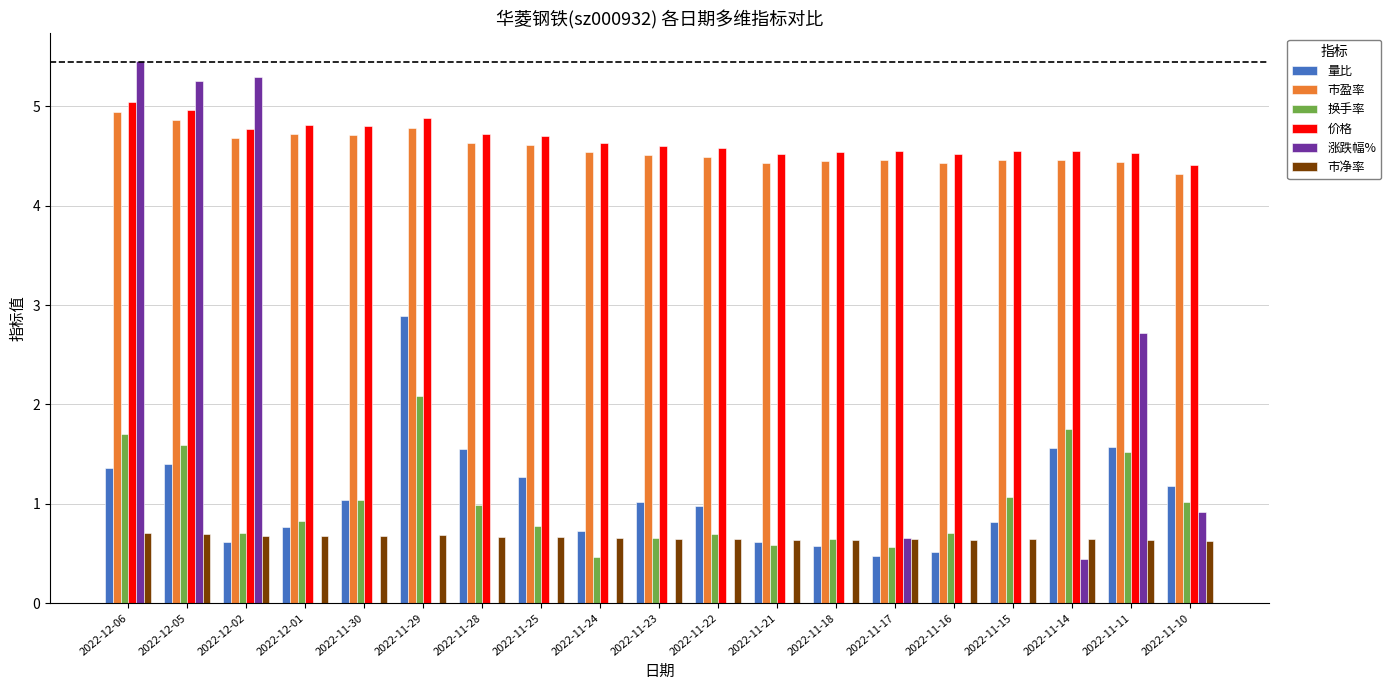

Is it true that 价格 equals 1.1 at 2022-12-02?

False